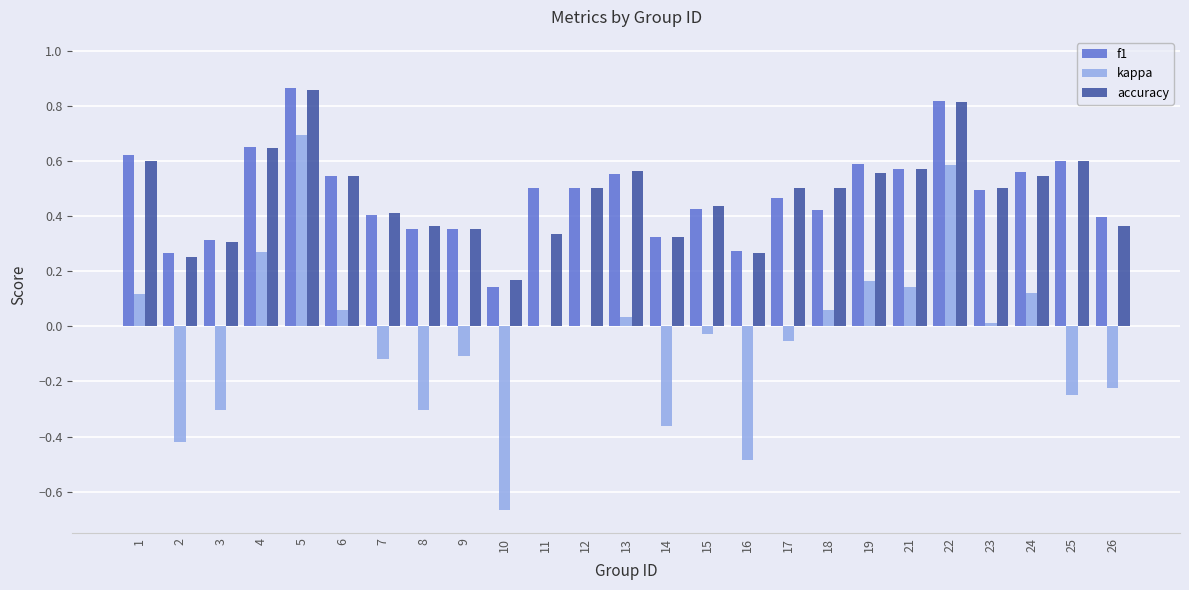

What is the sum of the kappa values at 1 and 5?

0.8